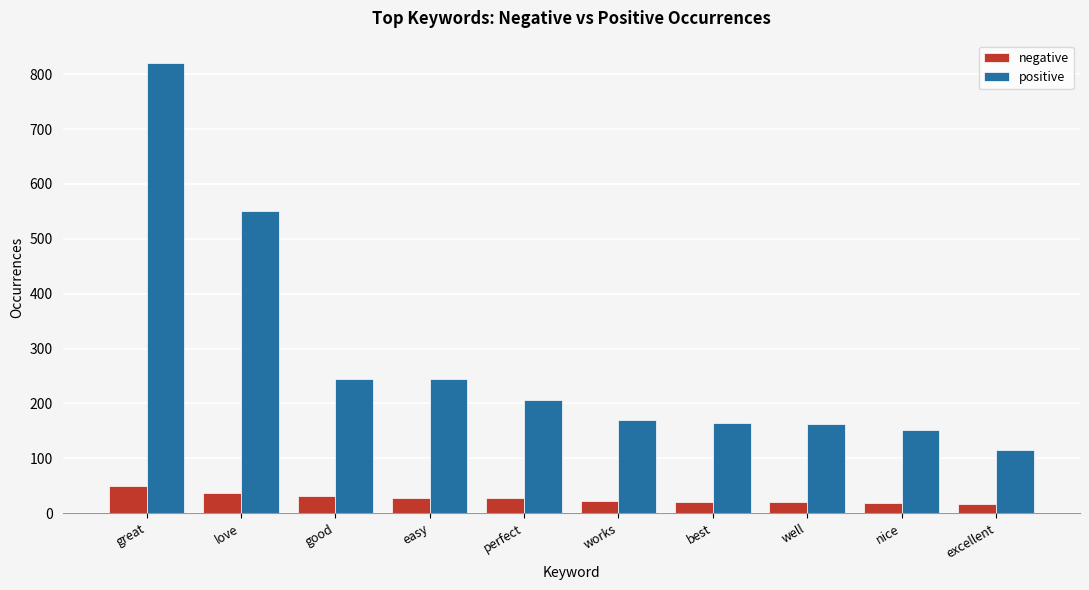

What is the highest value of the negative series?

49